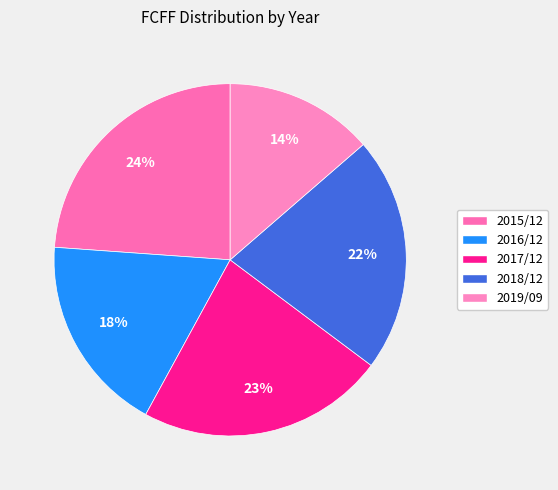

How many segments does this pie chart have?

5